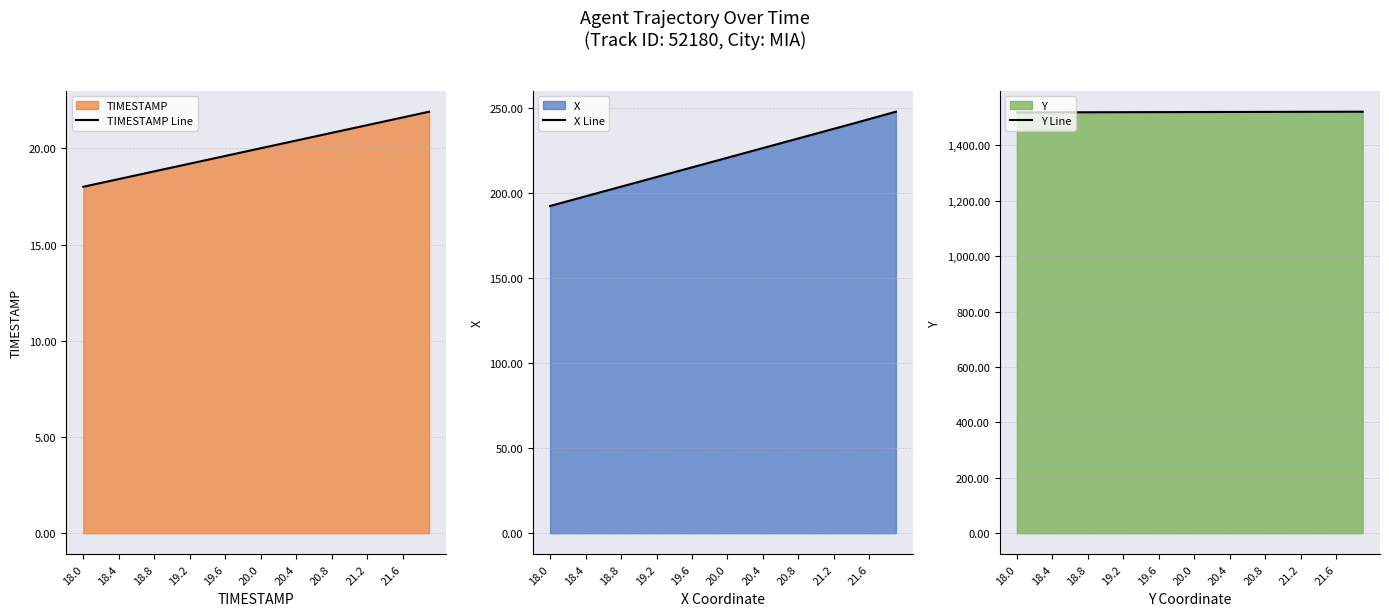

What is the value of the X Line point at the 34th from the left?

239.2